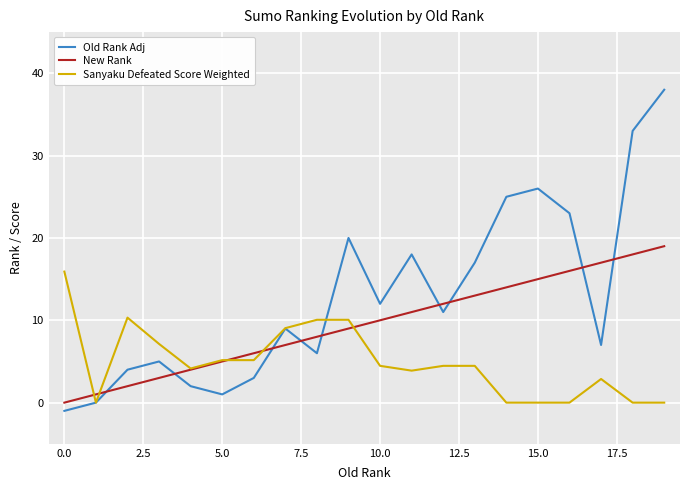

Which series has the largest total across all categories?

Old Rank Adj